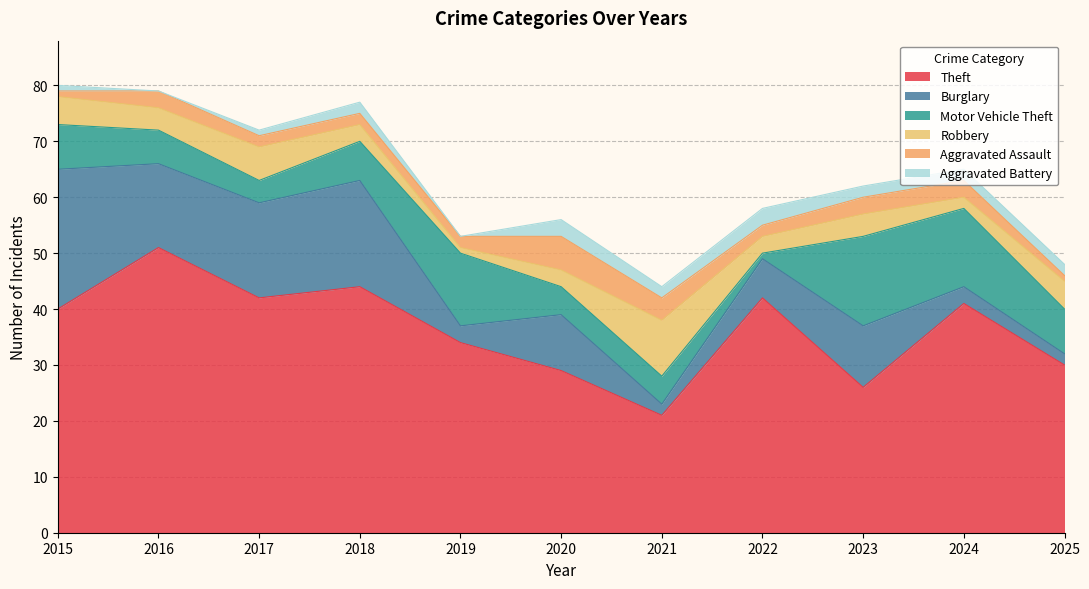

Which category has the lowest value in the Burglary series?

2021